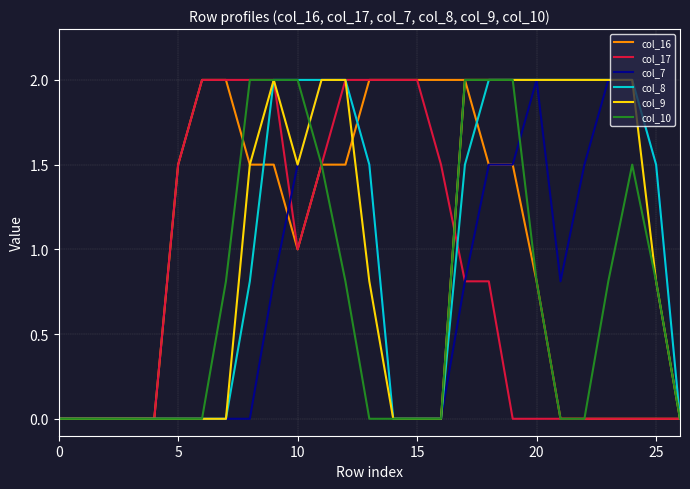

Reading left to right, extract all data points from this chart.

col_16: 0.0	0.0	0.0	0.0	0.0	1.5	2.0	2.0	1.5	1.5	1.0	1.5	1.5	2.0	2.0	2.0	2.0	2.0	1.5	1.5	0.8	0.0	0.0	0.0	0.0	0.0	0.0
col_17: 0.0	0.0	0.0	0.0	0.0	1.5	2.0	2.0	2.0	2.0	1.0	1.5	2.0	2.0	2.0	2.0	1.5	0.8	0.8	0.0	0.0	0.0	0.0	0.0	0.0	0.0	0.0
col_7: 0.0	0.0	0.0	0.0	0.0	0.0	0.0	0.0	0.0	0.8	1.5	2.0	2.0	1.5	0.0	0.0	0.0	0.8	1.5	1.5	2.0	0.8	1.5	2.0	2.0	1.5	0.0
col_8: 0.0	0.0	0.0	0.0	0.0	0.0	0.0	0.0	0.8	2.0	2.0	2.0	2.0	1.5	0.0	0.0	0.0	1.5	2.0	2.0	2.0	2.0	2.0	2.0	2.0	1.5	0.0
col_9: 0.0	0.0	0.0	0.0	0.0	0.0	0.0	0.0	1.5	2.0	1.5	2.0	2.0	0.8	0.0	0.0	0.0	2.0	2.0	2.0	2.0	2.0	2.0	2.0	2.0	0.8	0.0
col_10: 0.0	0.0	0.0	0.0	0.0	0.0	0.0	0.8	2.0	2.0	2.0	1.5	0.8	0.0	0.0	0.0	0.0	2.0	2.0	2.0	0.8	0.0	0.0	0.8	1.5	0.8	0.0